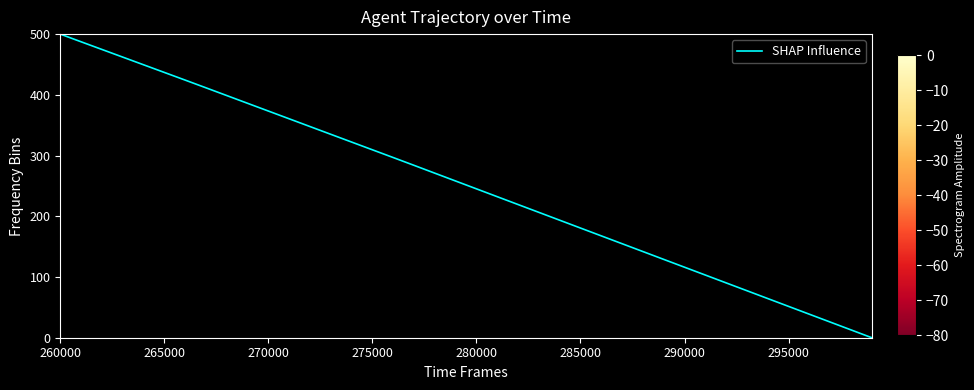

What is the difference between the maximum and minimum values?

500.0